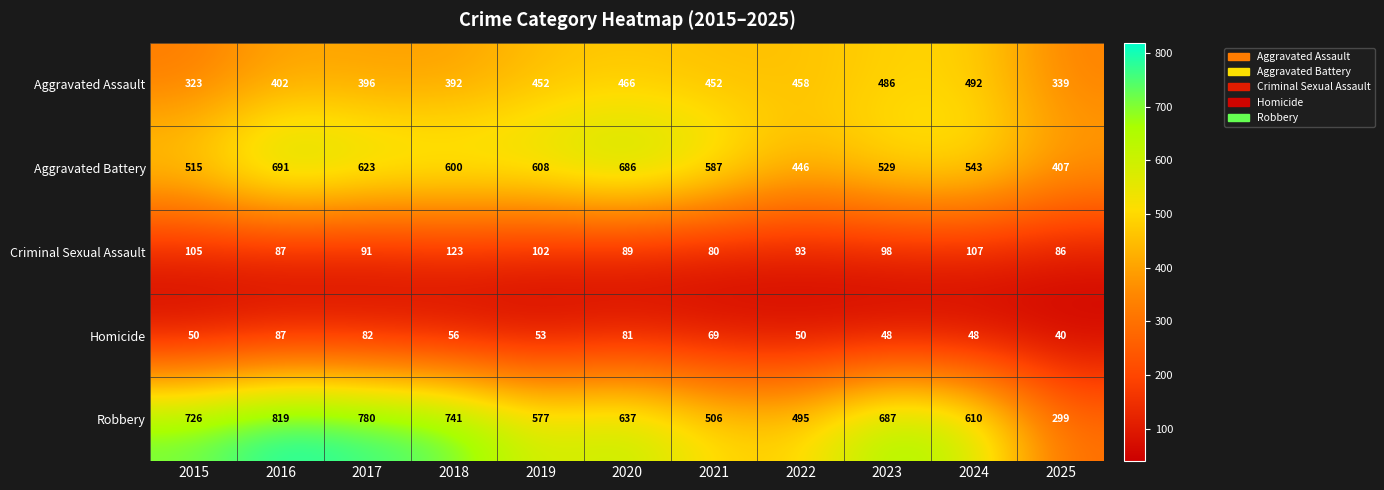

Which series changed the most between 2017 and 2021?

Robbery